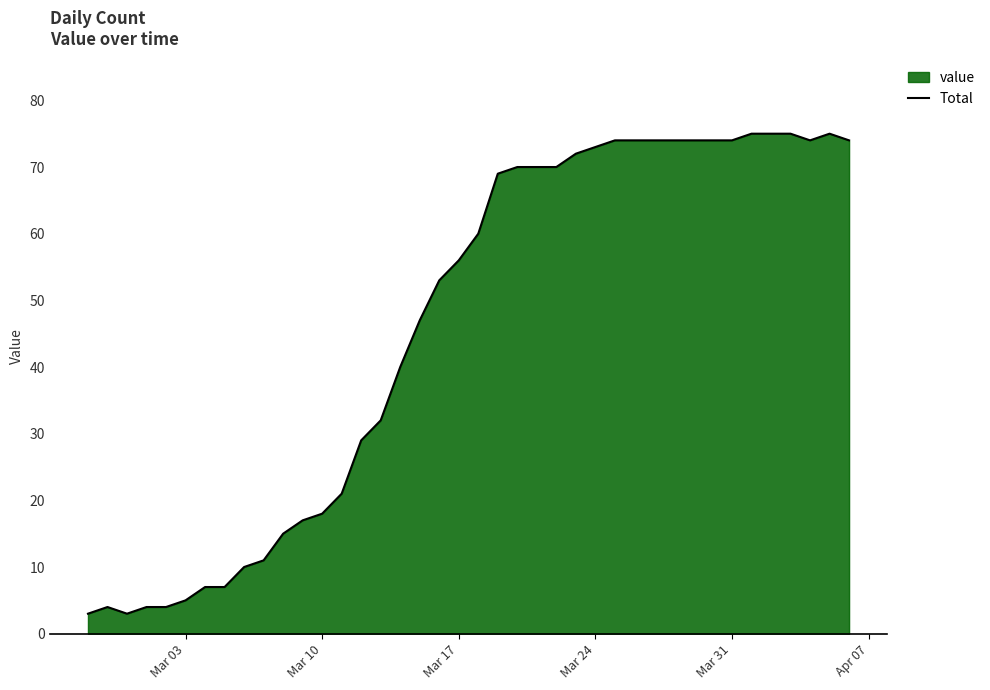

Reading left to right, what are all the values shown in this chart?

3	4	3	4	4	5	7	7	10	11	15	17	18	21	29	32	40	47	53	56	60	69	70	70	70	72	73	74	74	74	74	74	74	74	75	75	75	74	75	74